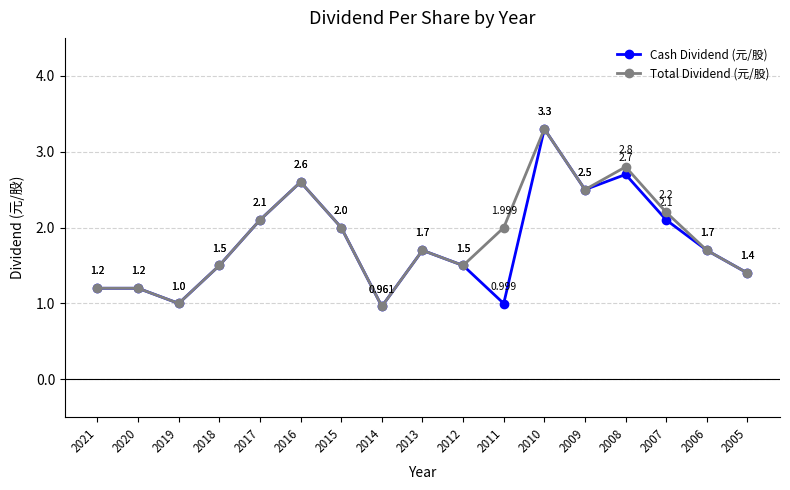

True or false: Cash Dividend (元/股) has more than 2 points higher than both neighbors.

True